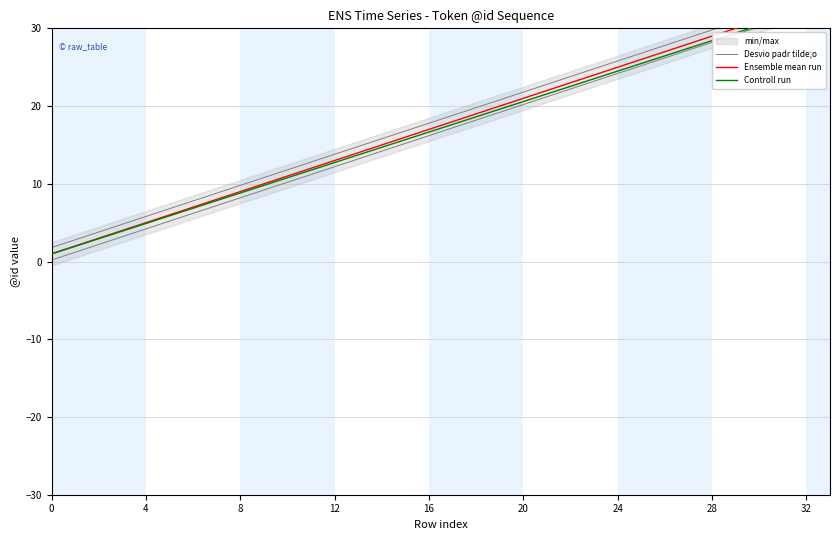

What is the average value of the Ensemble mean run series?

17.5